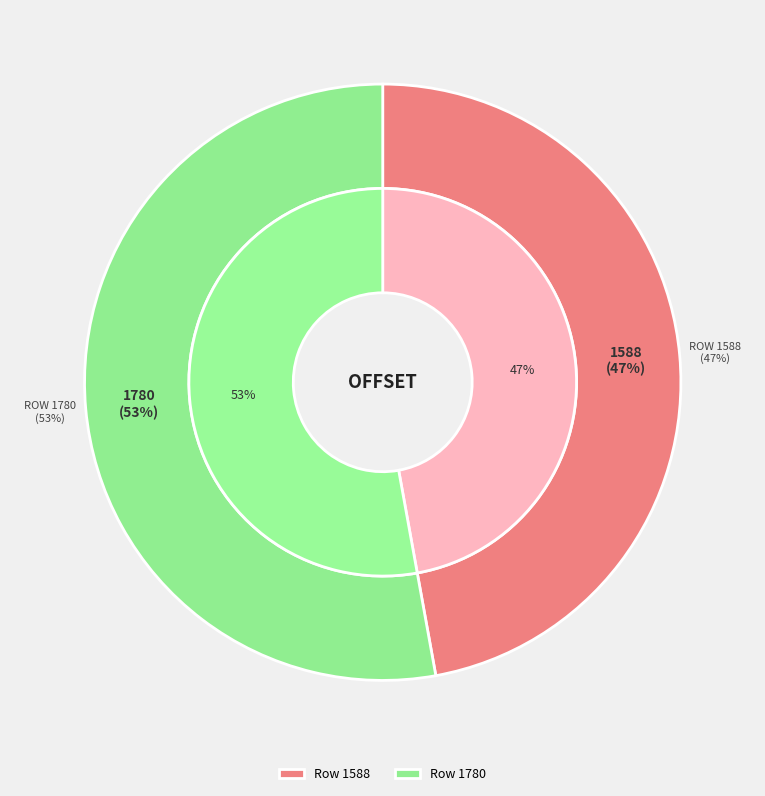

True or false: Row 1588 accounts for 54% of the total.

False